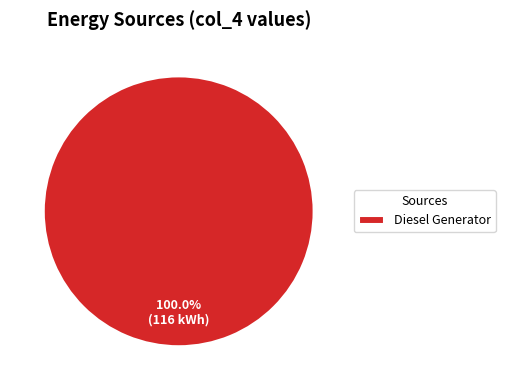

Rank the categories by value from highest to lowest.

Diesel Generator